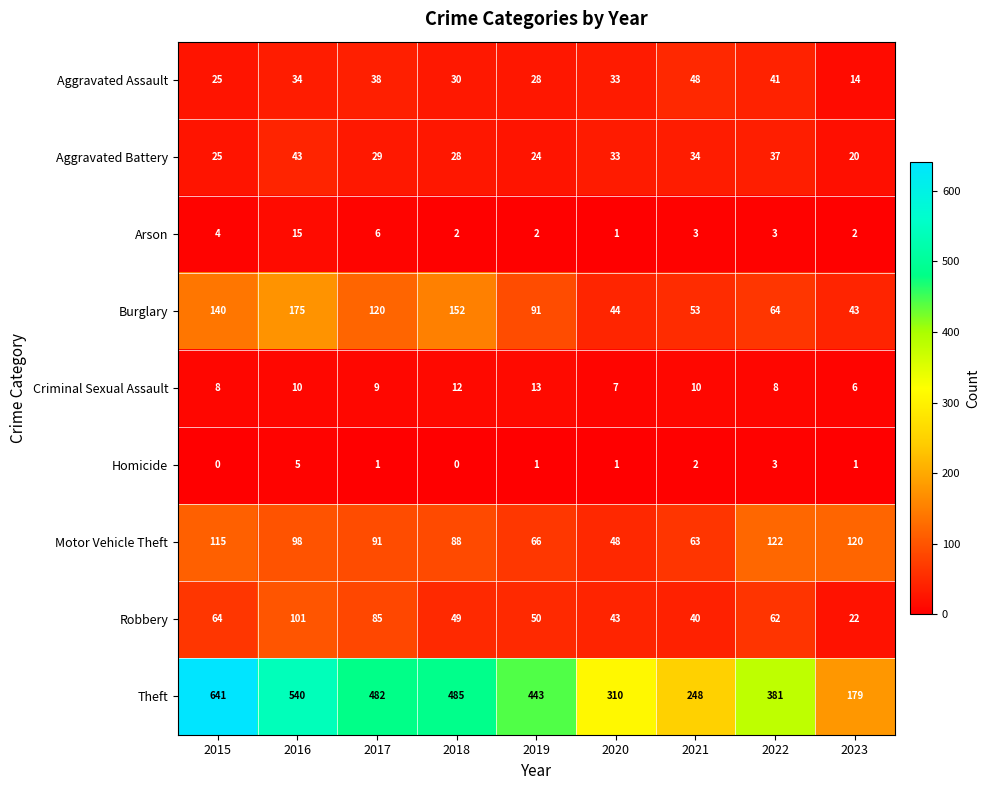

Count the number of categories in the chart.

9